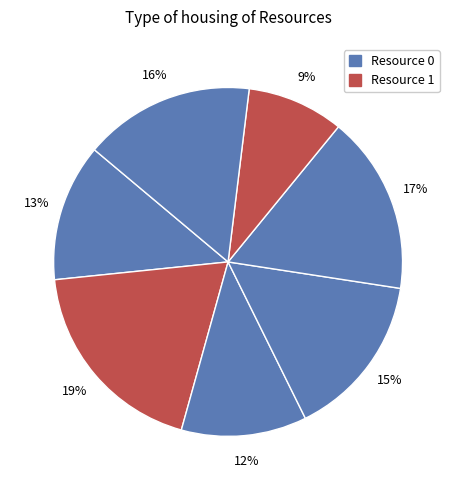

Does any single category account for the majority?

No